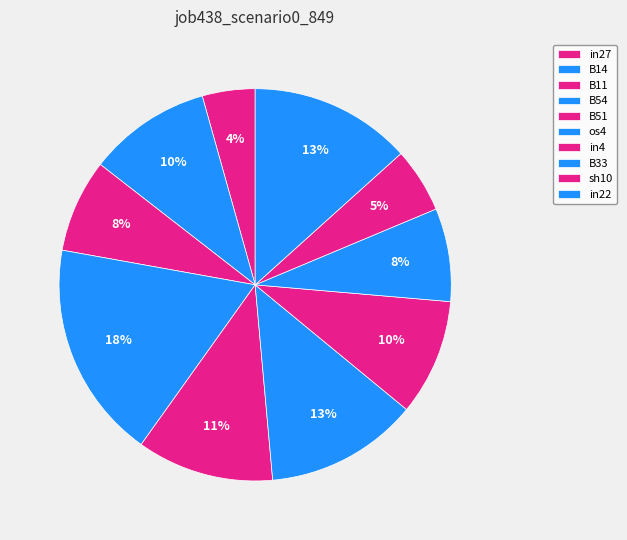

Does any single category account for the majority?

No